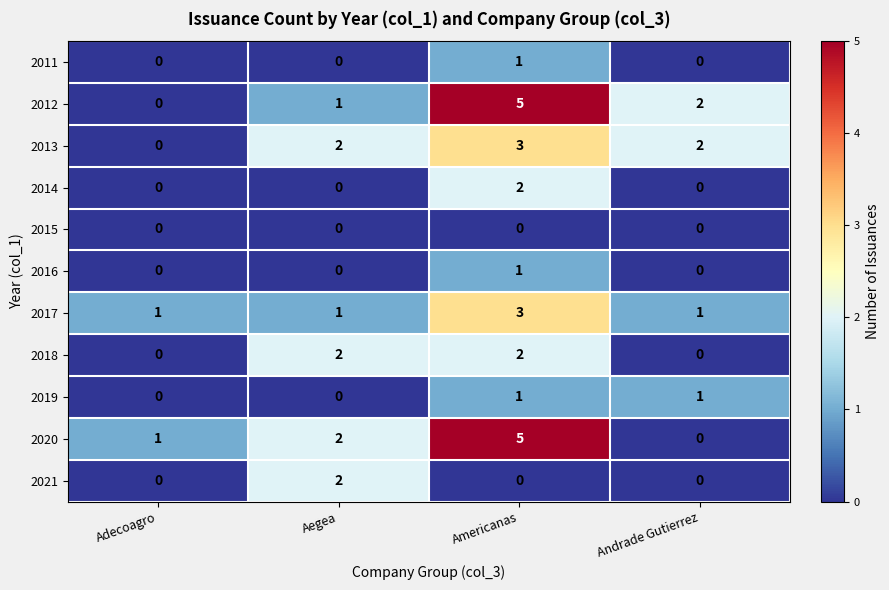

The 2012 series shows 1 at Aegea. True or false?

True